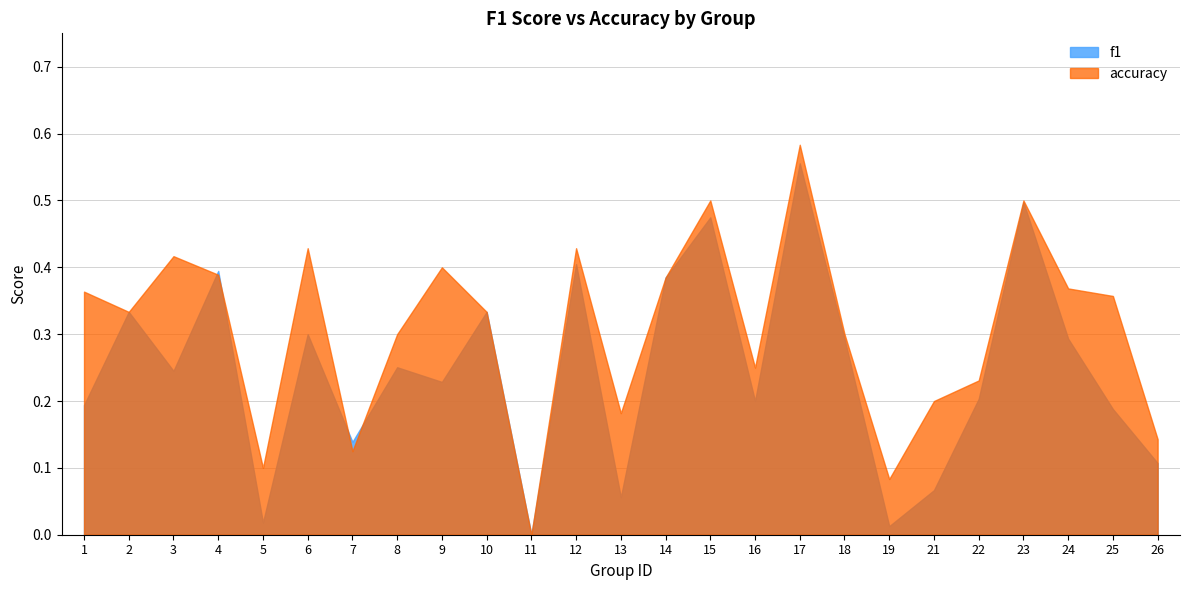

How many series are shown in this chart?

2